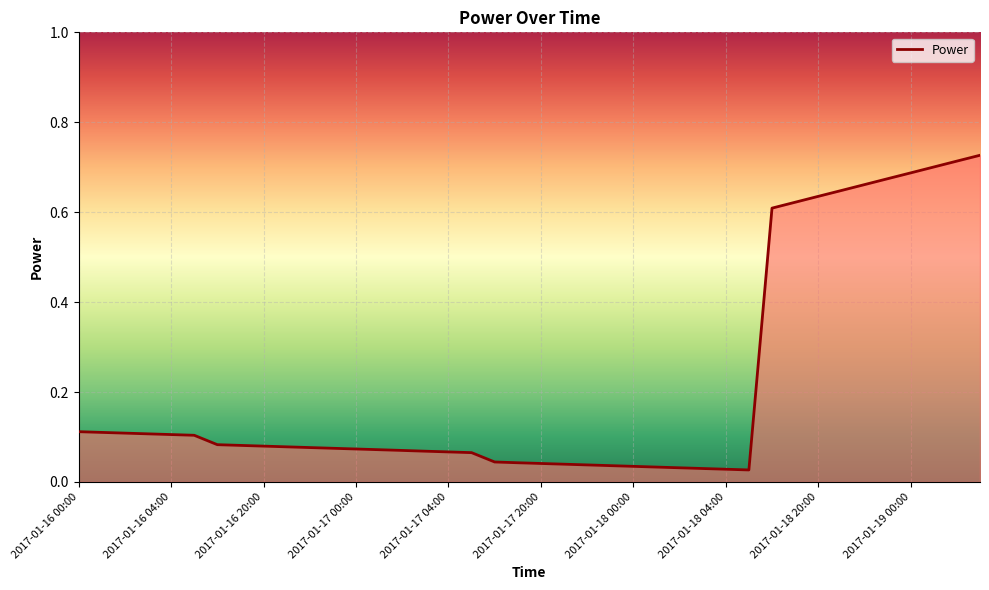

What is the difference between the second highest and minimum values?

0.7